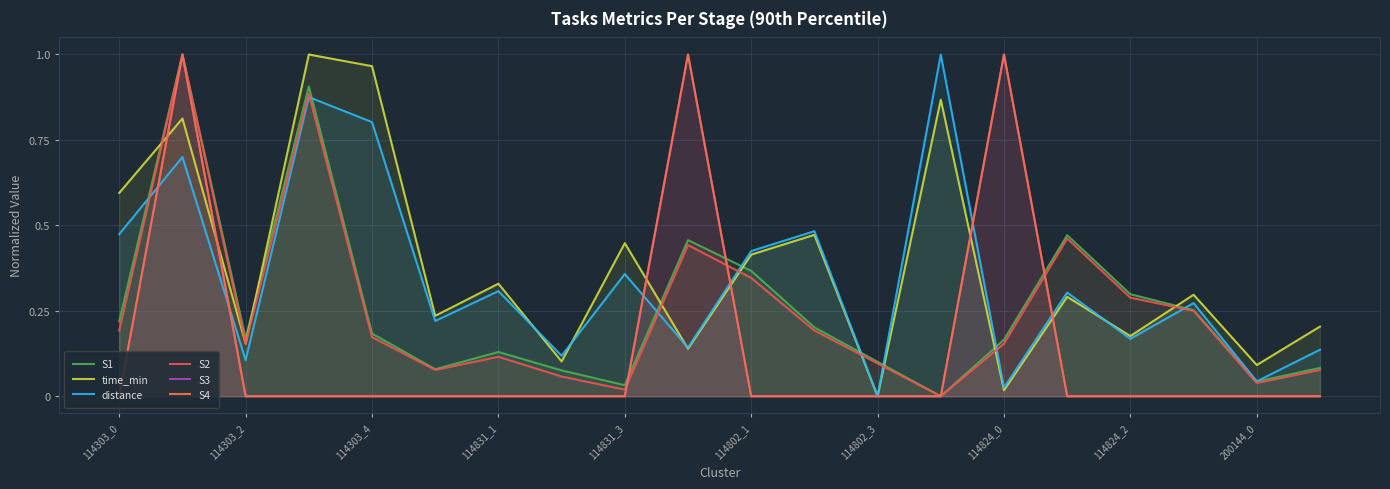

At how many categories does at least one series exceed 0?

20